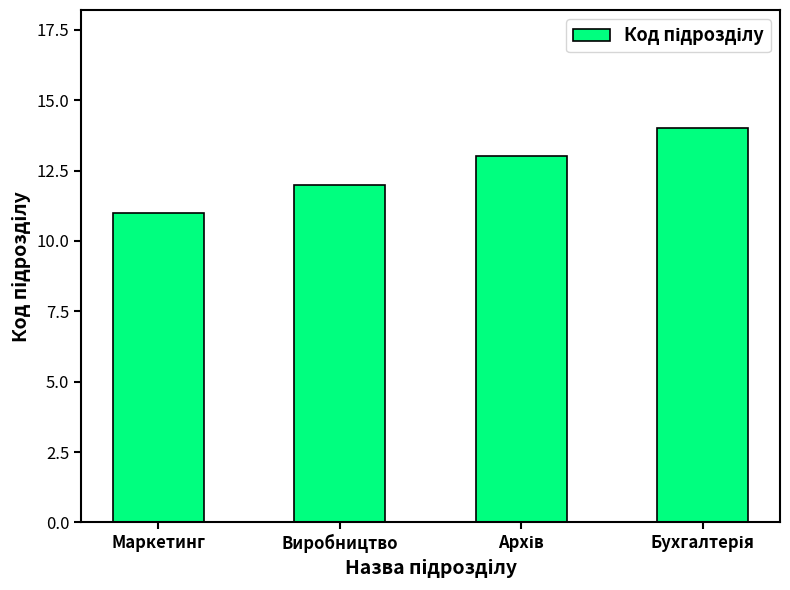

Approximately how many times larger is the value at Виробництво compared to Маркетинг?

1.1